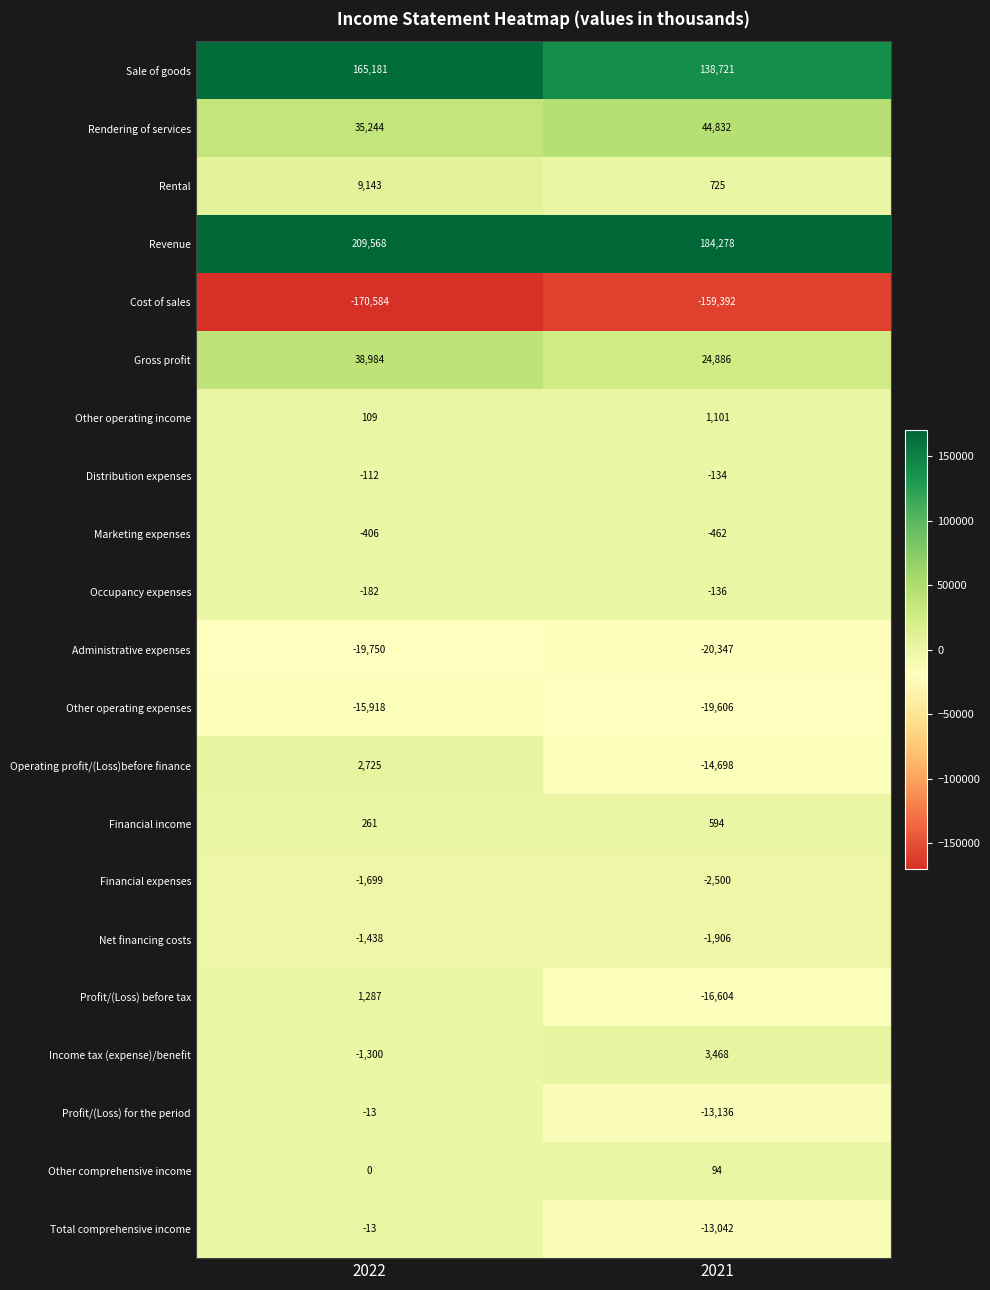

What is the difference between the highest and lowest values at 2021?

343670